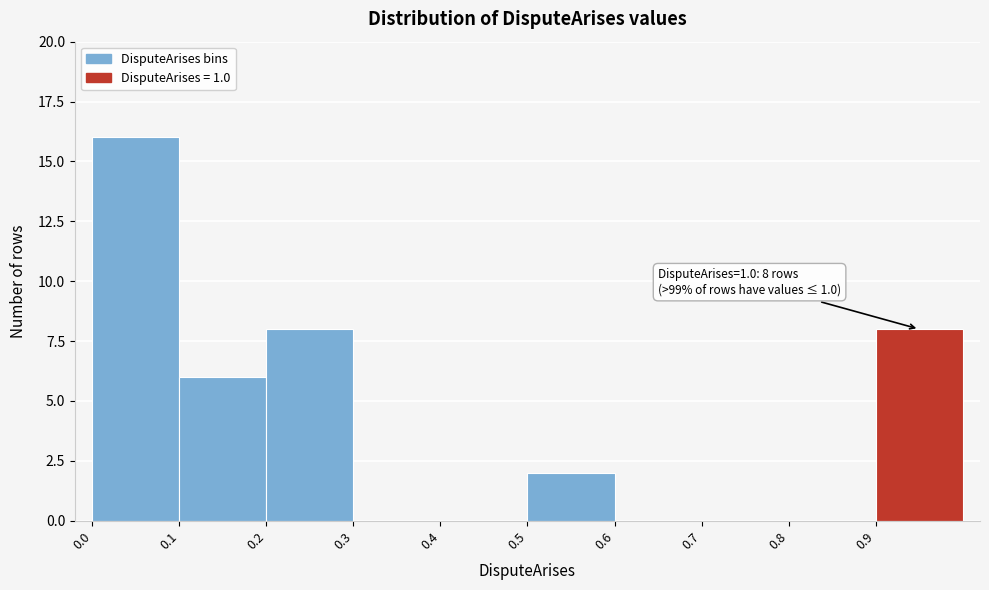

Over which range of the x-axis is the bar tallest?

0.0 to 0.1